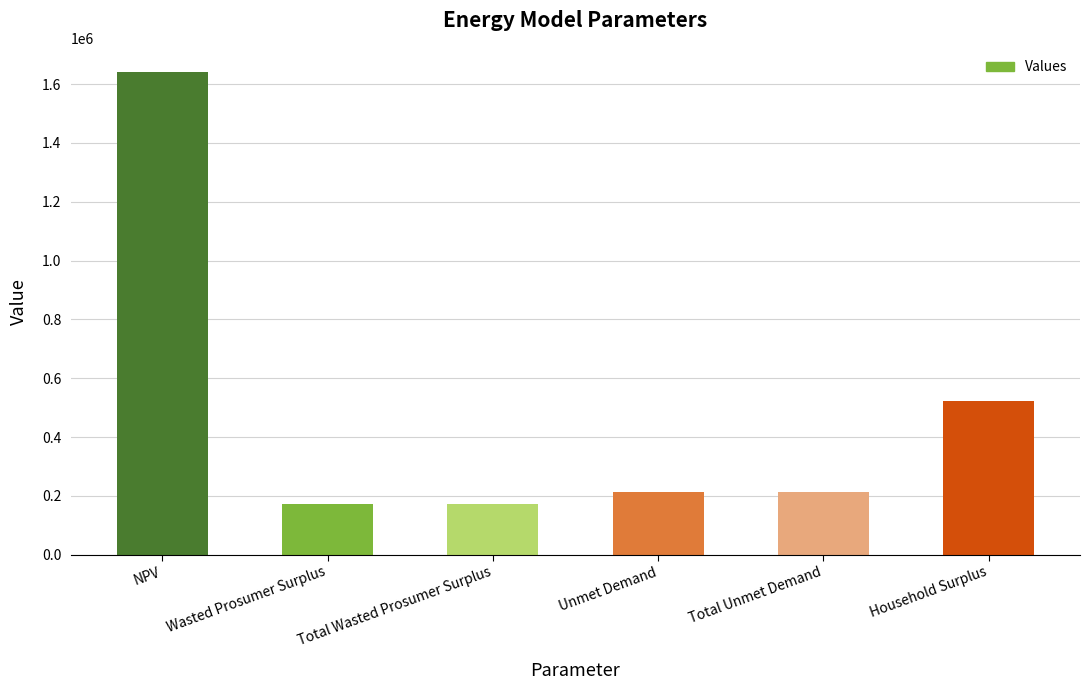

What is the difference between the second highest and second lowest values?

347806.0